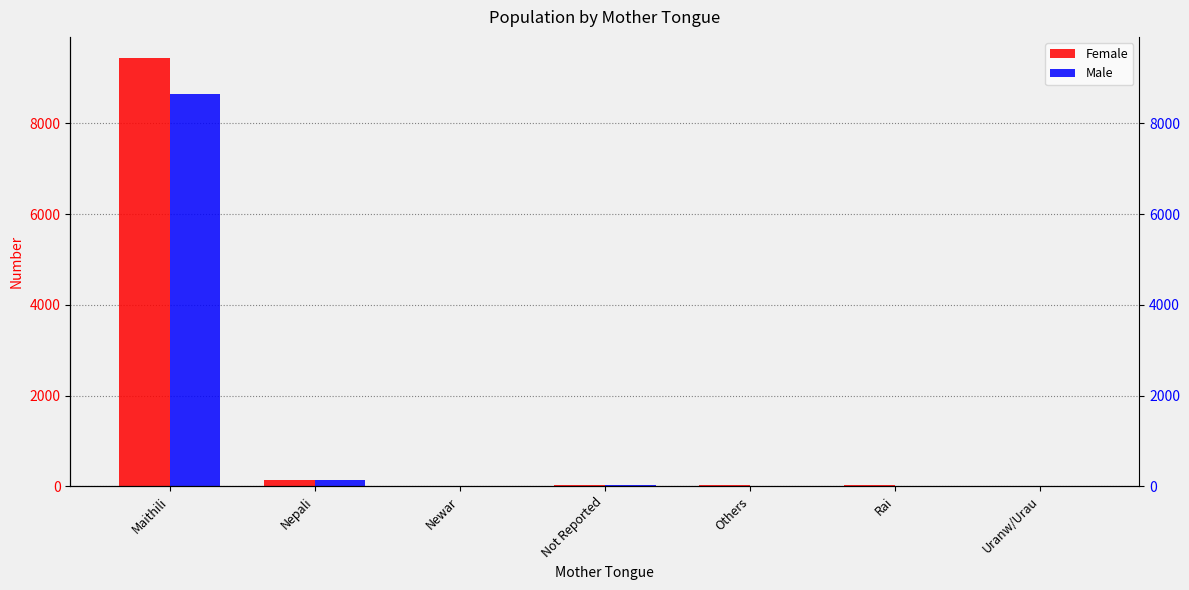

Does the chart contain stacked bars?

No